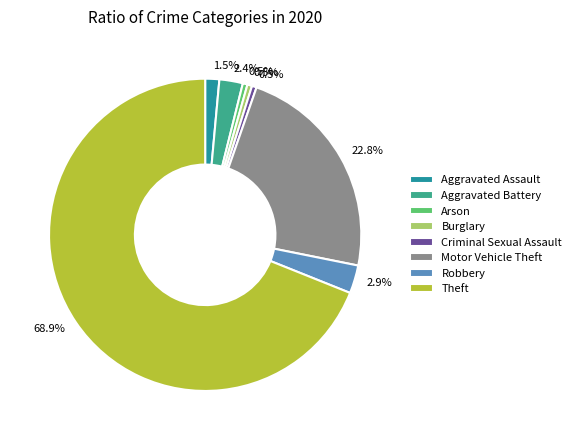

Approximately how many times larger is the value at Criminal Sexual Assault compared to Burglary?

1.0